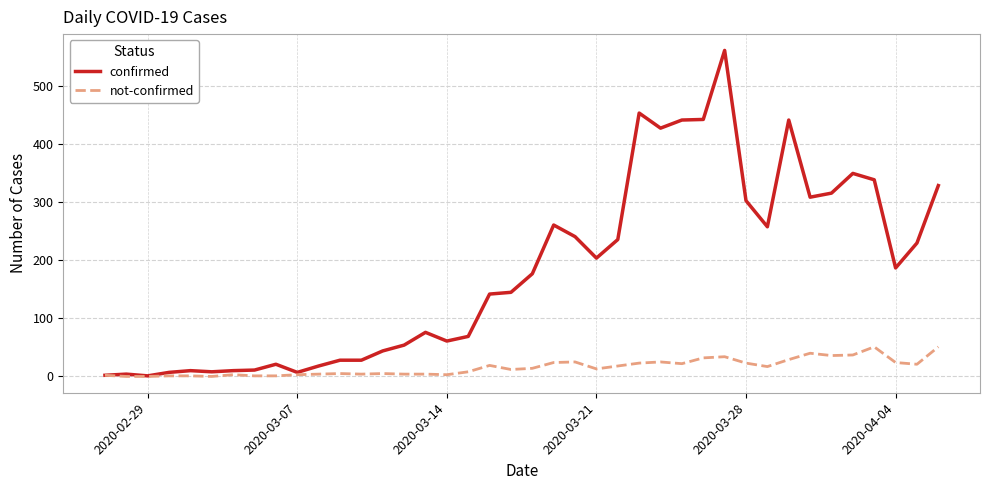

Which series has the largest range (max minus min)?

confirmed